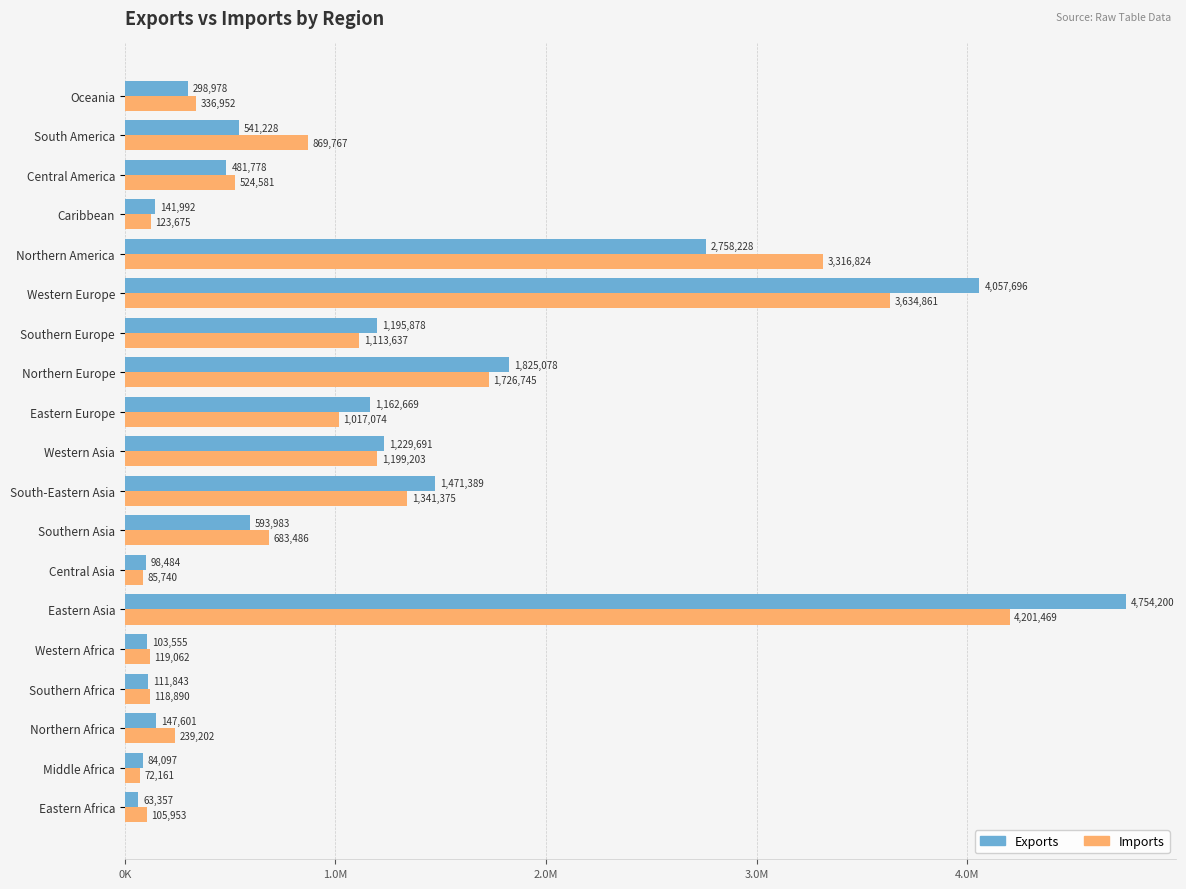

At which label does Exports reach its minimum?

Eastern Africa